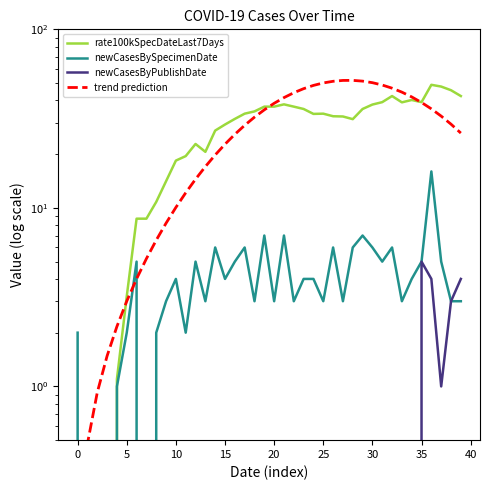

How many categories are shown in the chart?

40